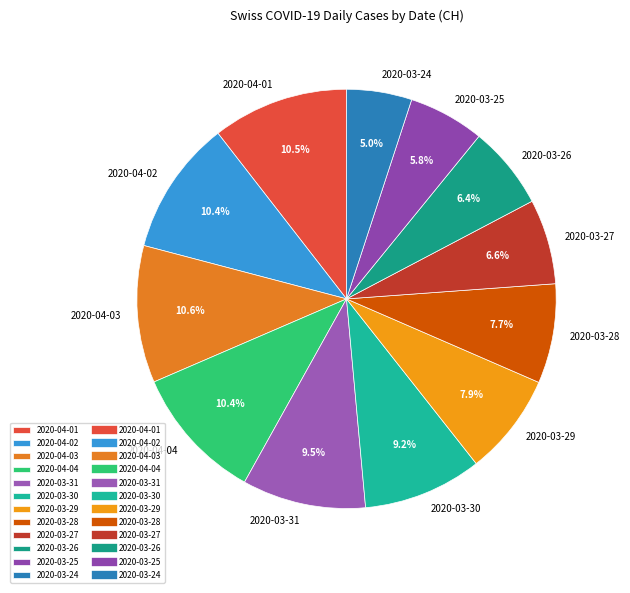

What percentage is the 2020-03-24 slice, to the nearest percent?

5%